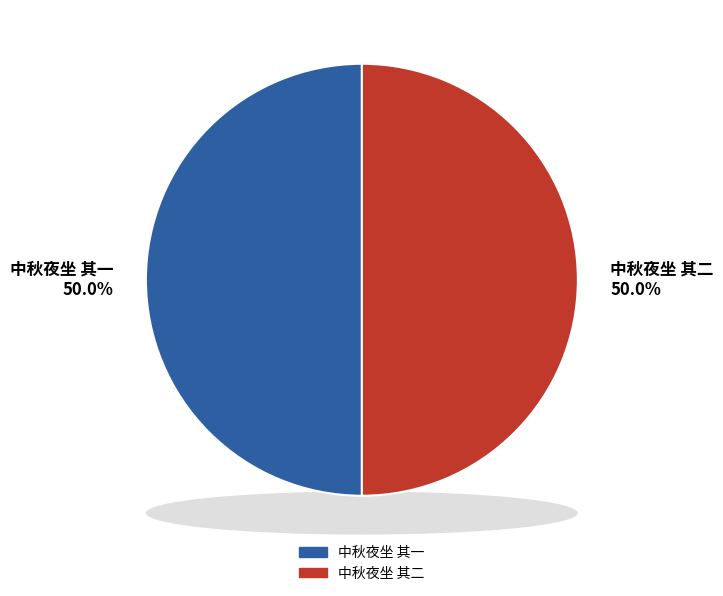

Is it true that 中秋夜坐 其二 is 50% of the pie?

True